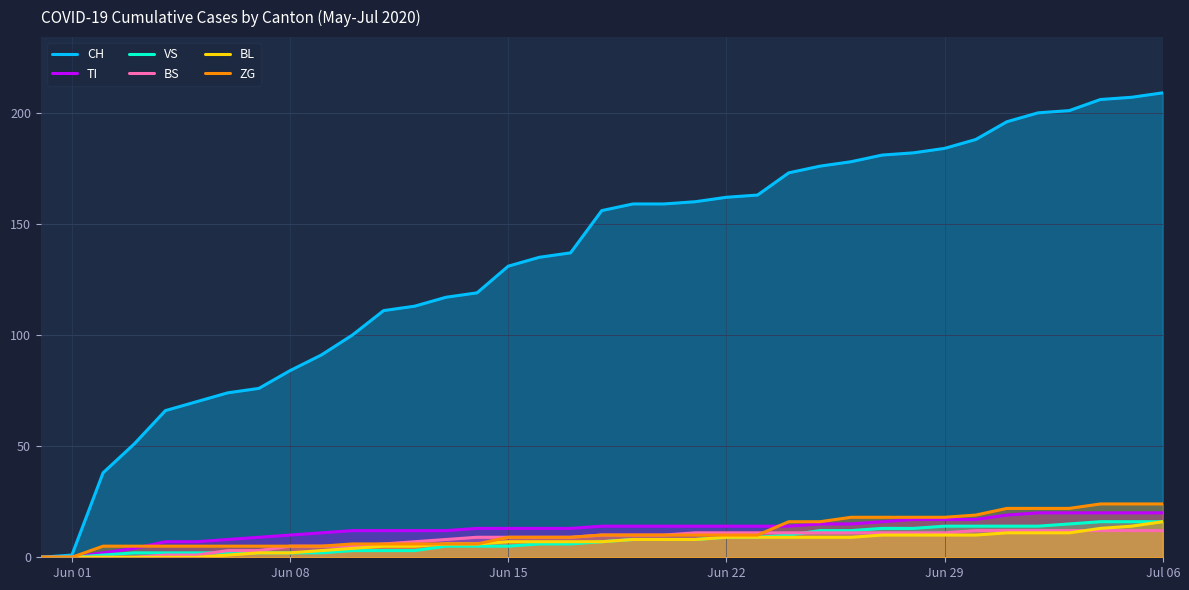

What are all the series names shown in the legend?

CH, TI, VS, BS, BL, ZG